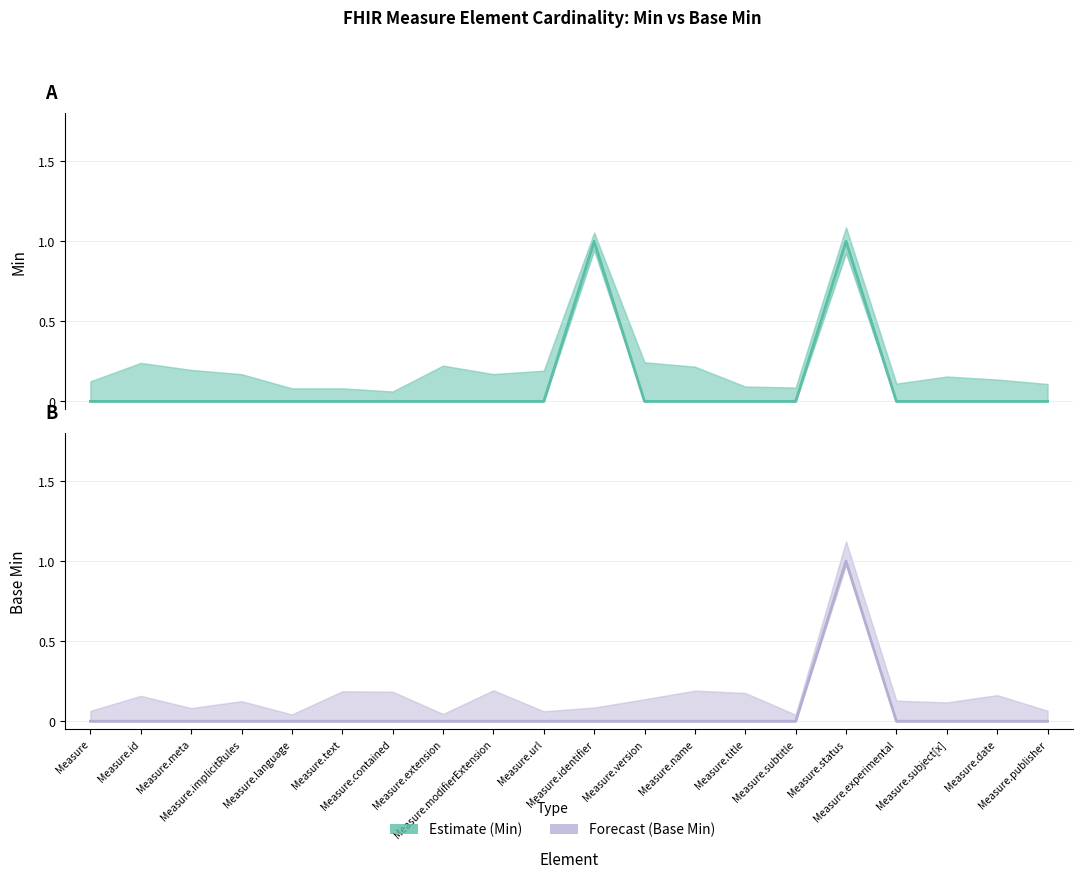

The Forecast series shows 0 at Measure.subject[x]. True or false?

False